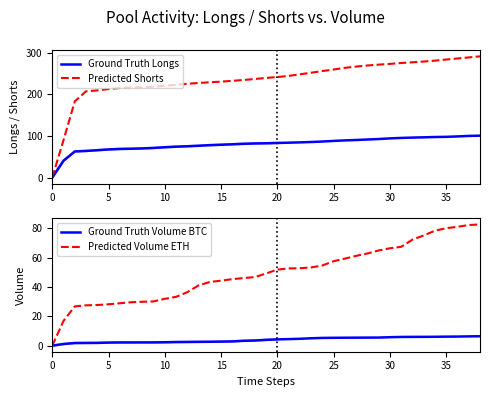

At which label does Ground Truth Longs first exceed 82?

18